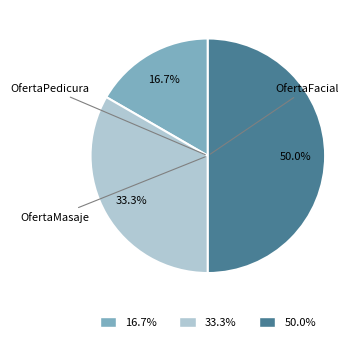

What is the total percentage of OfertaMasaje and OfertaFacial?

83.3%